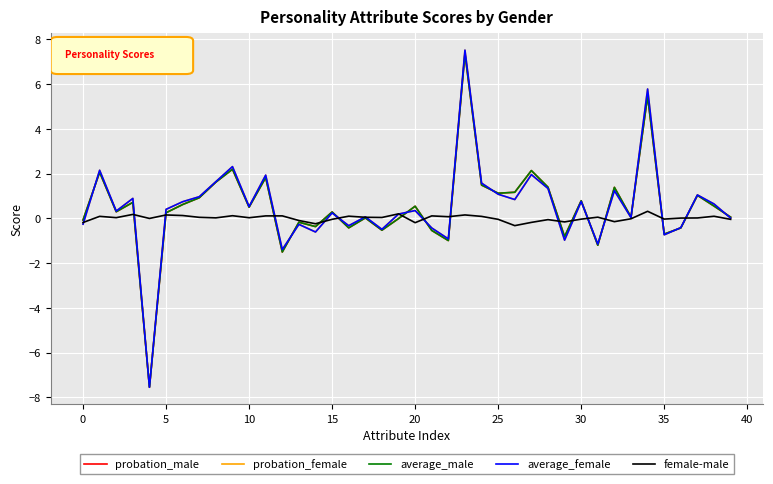

In average_male, how many points are lower than both neighbors (excluding endpoints)?

13